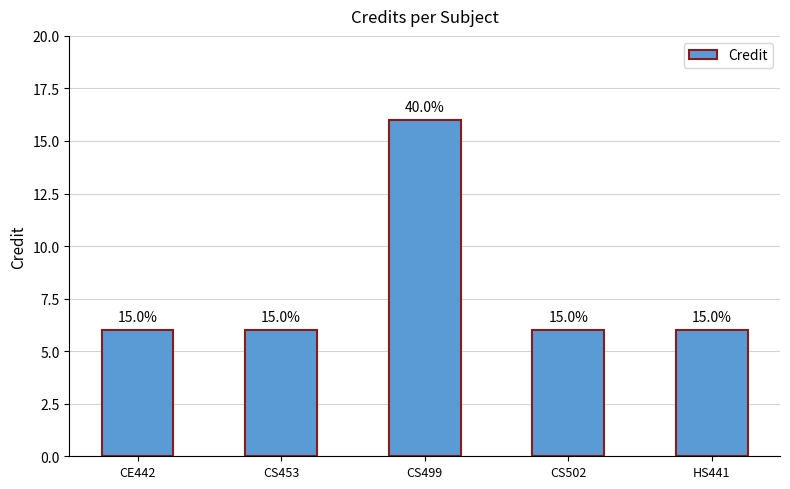

Does the chart contain any negative values?

No